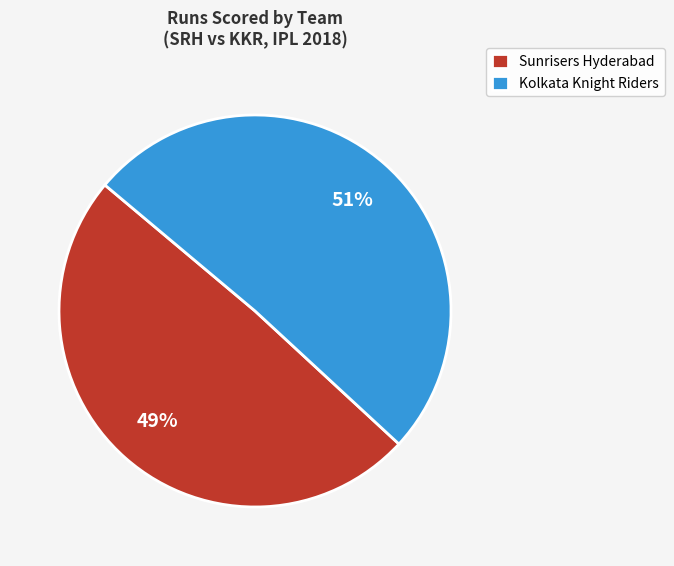

To the nearest percent, what is the average slice percentage?

50%